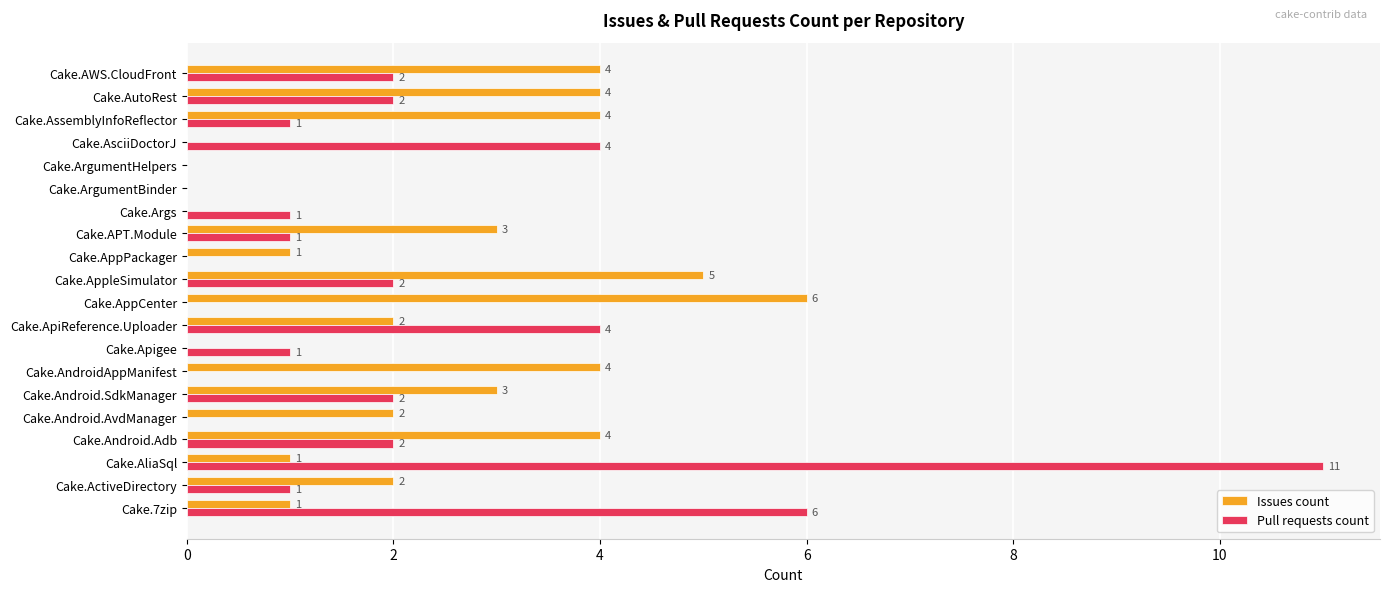

At which category is the sum across all series the highest?

Cake.AliaSql